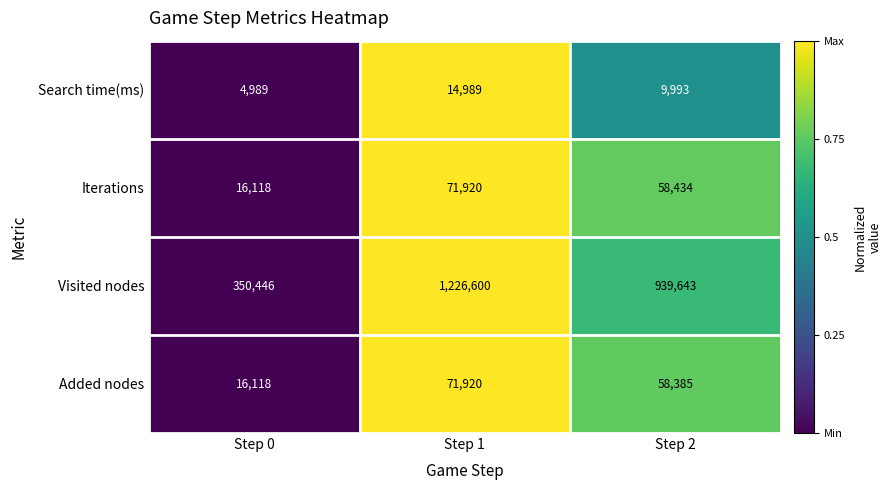

List the labels in order of Search time(ms) value, largest first.

Step 1, Step 2, Step 0